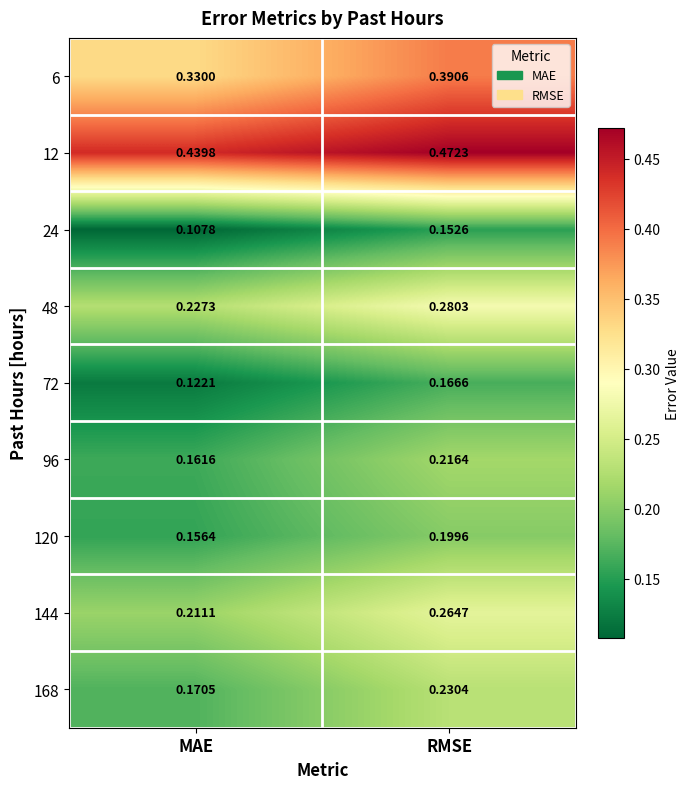

Rank the categories by 168 value from highest to lowest.

RMSE, MAE